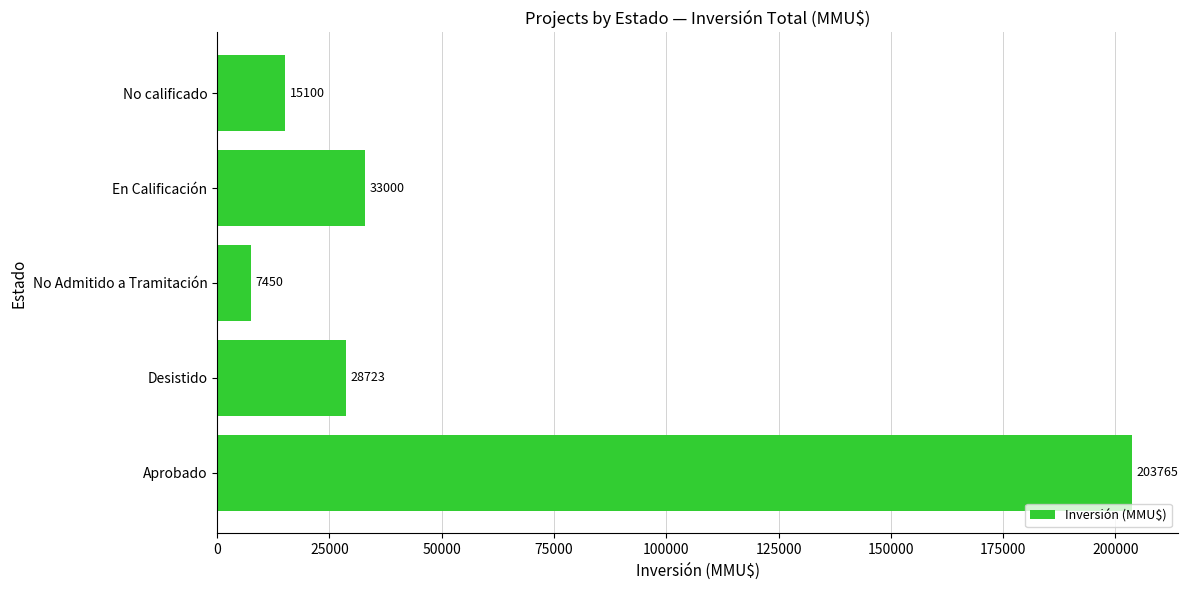

The value at En Calificación is 21637. True or false?

False